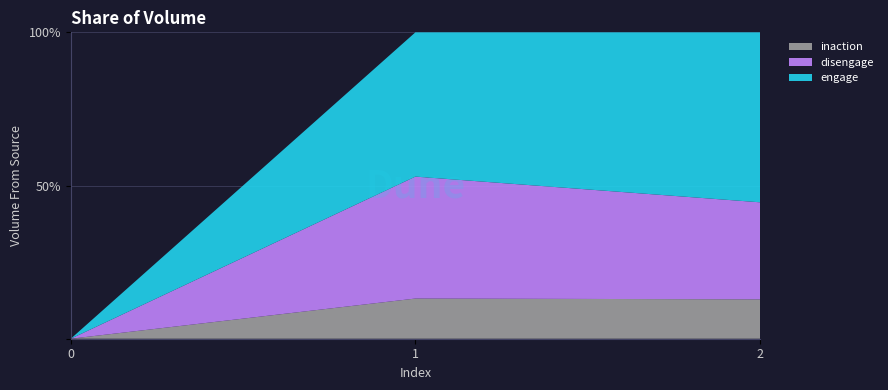

Reading left to right, what are all the values shown in this chart?

inaction: 0	3884	3904
disengage: 0	11784	9627
engage: 0	13943	16858